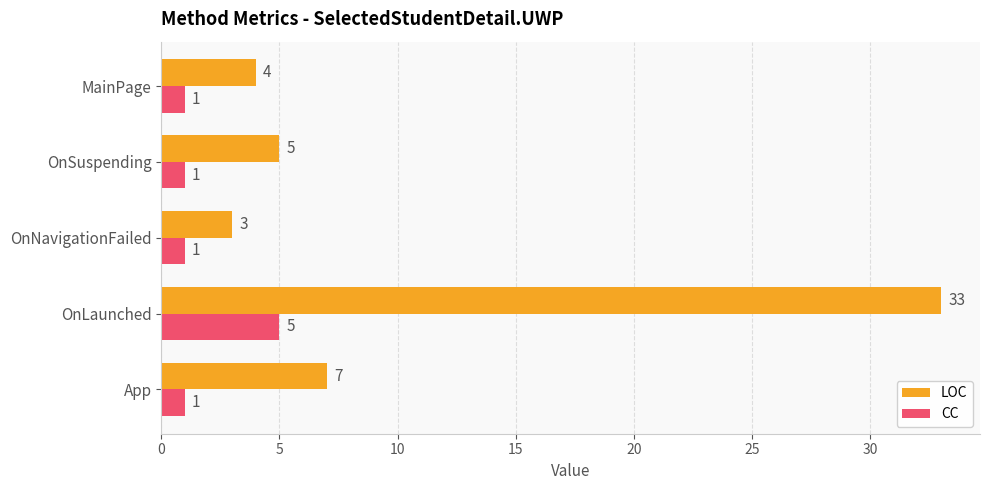

What is the difference between the maximum and minimum values in the LOC series?

30